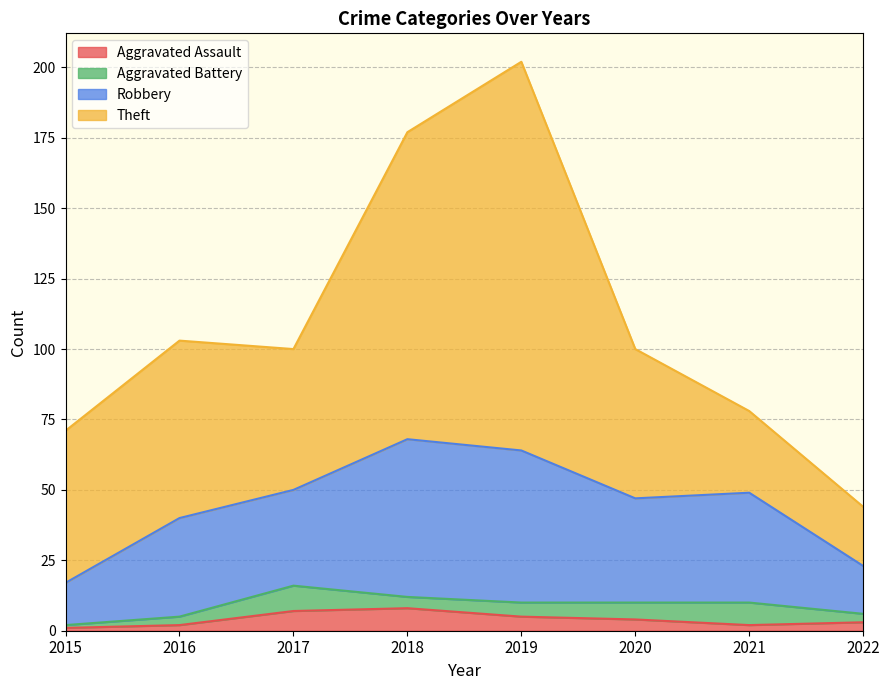

Where is the first local maximum for Robbery?

2018